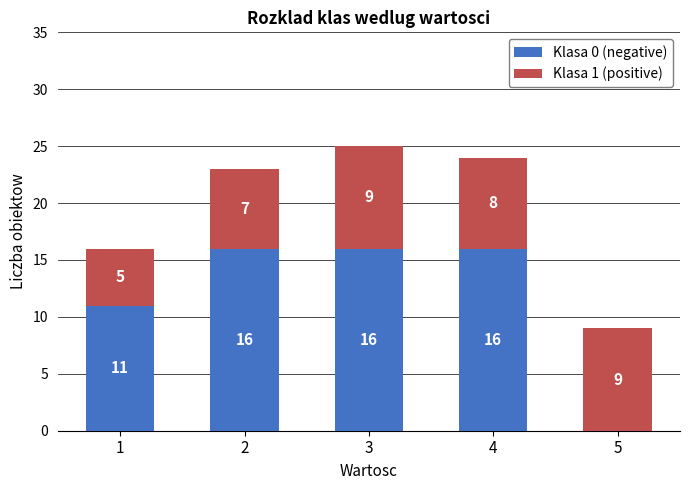

What is the total value across all series at 1?

16